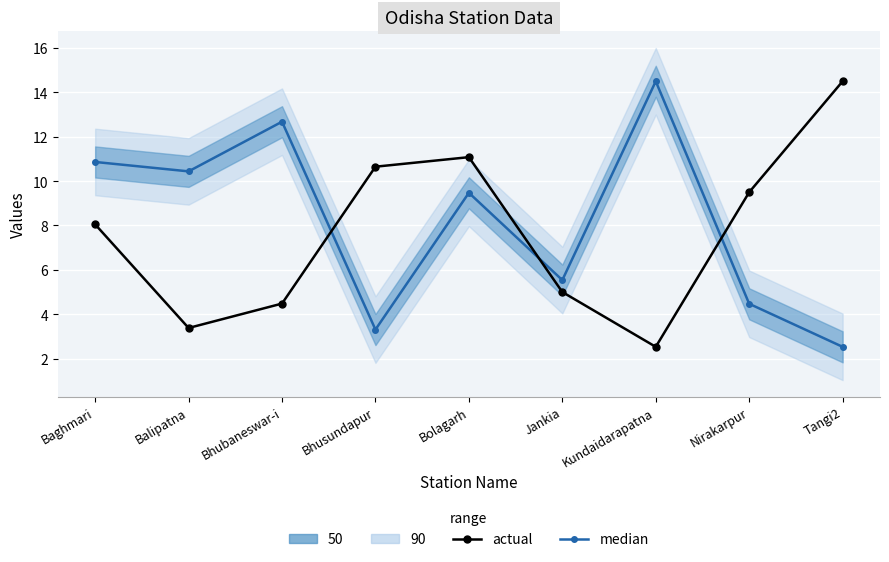

What is the sum of all actual values?

69.2